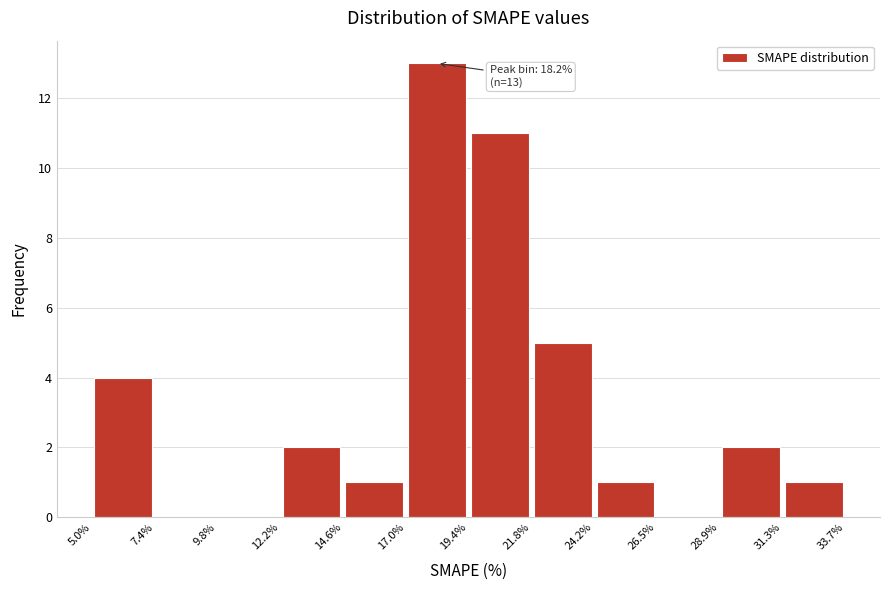

Which range on the x-axis has the tallest bar?

17.0% to 19.4%